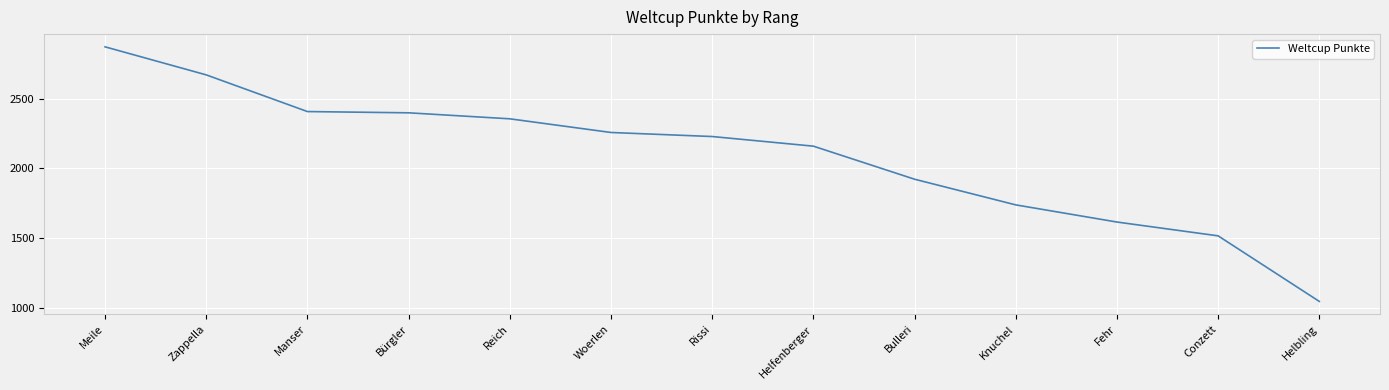

Which label corresponds to the smallest value in the chart?

Helbling